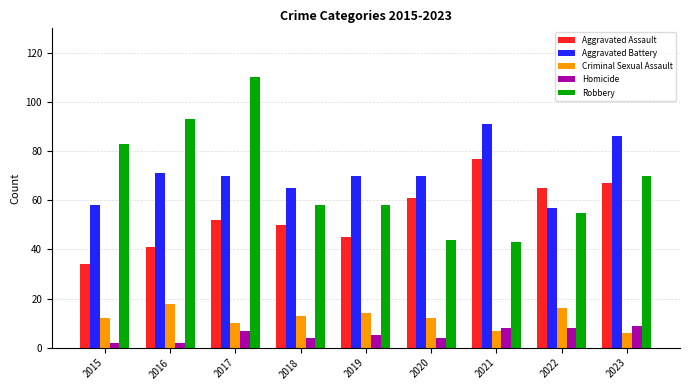

What is the average value of the Criminal Sexual Assault series?

12